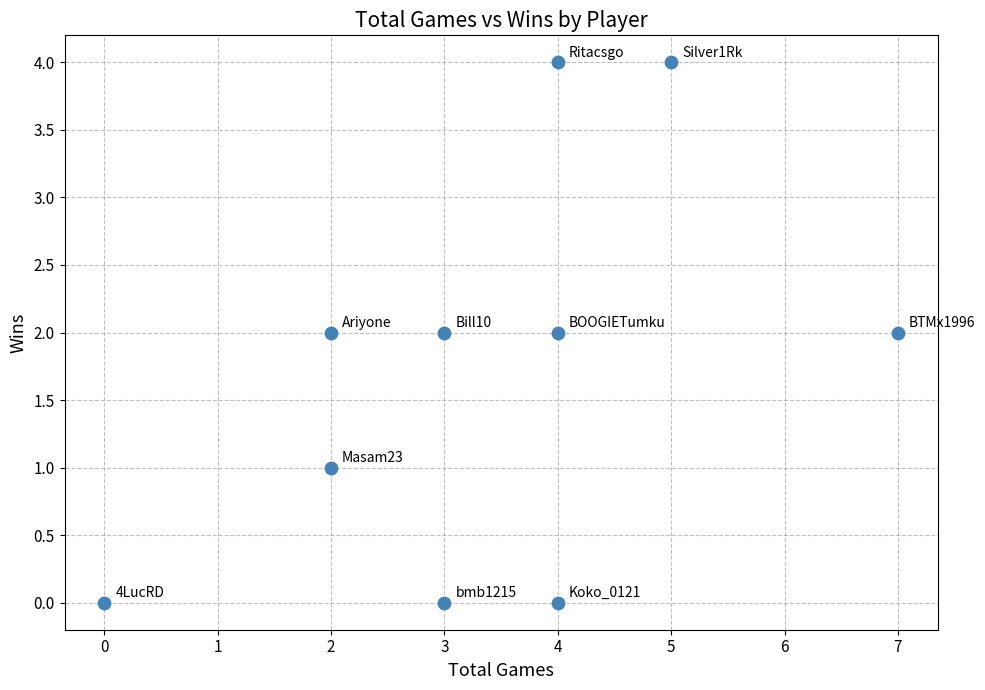

What is the range of X values (max minus min)?

7